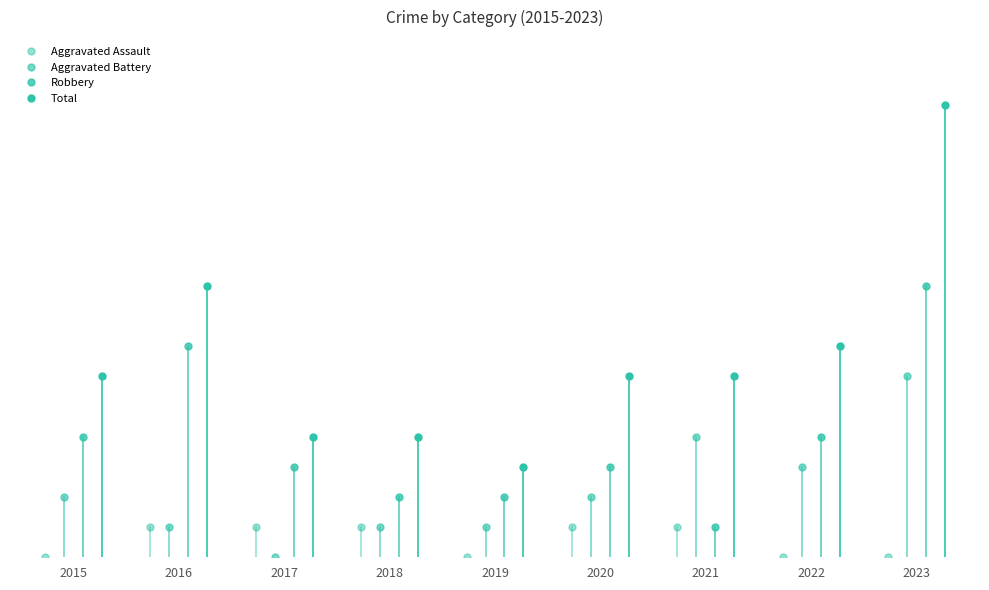

Is this an area chart (filled region under the line)?

No